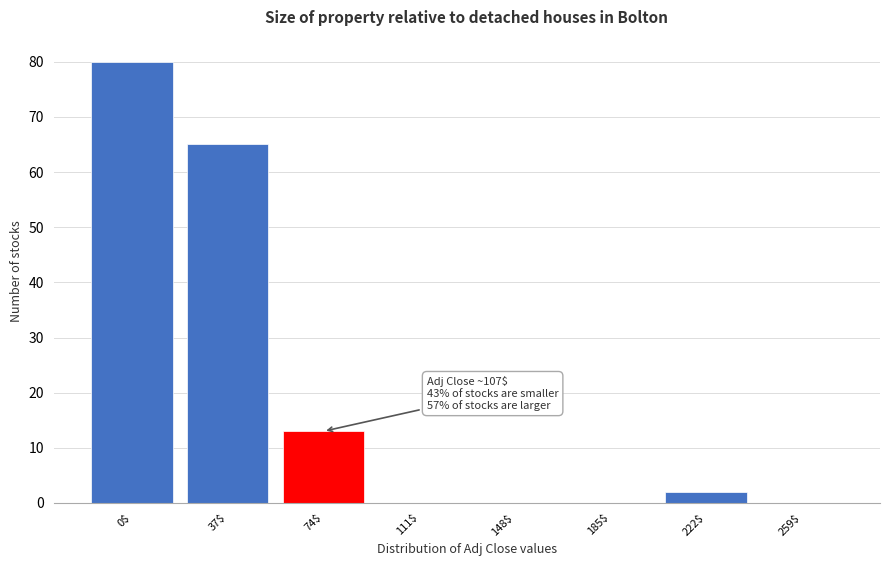

What is the maximum value shown in the chart?

80